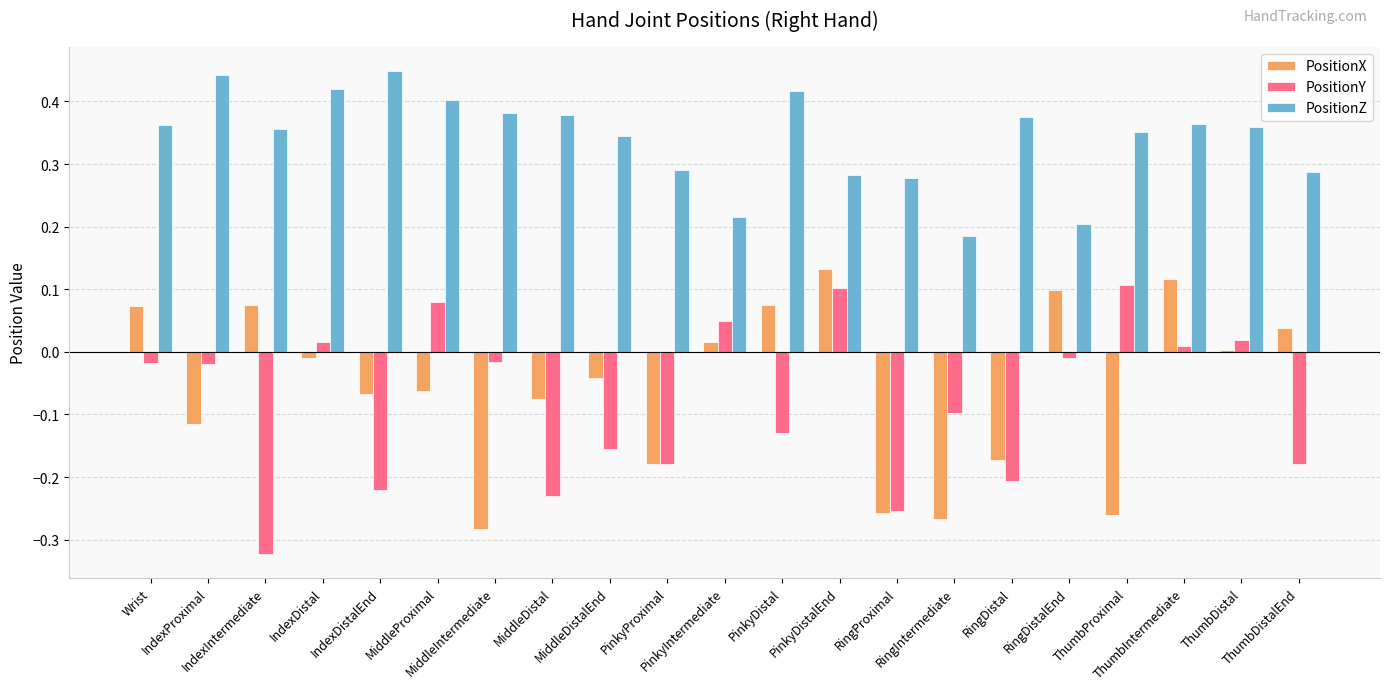

What is the label of the 15th bar from the right?

MiddleIntermediate